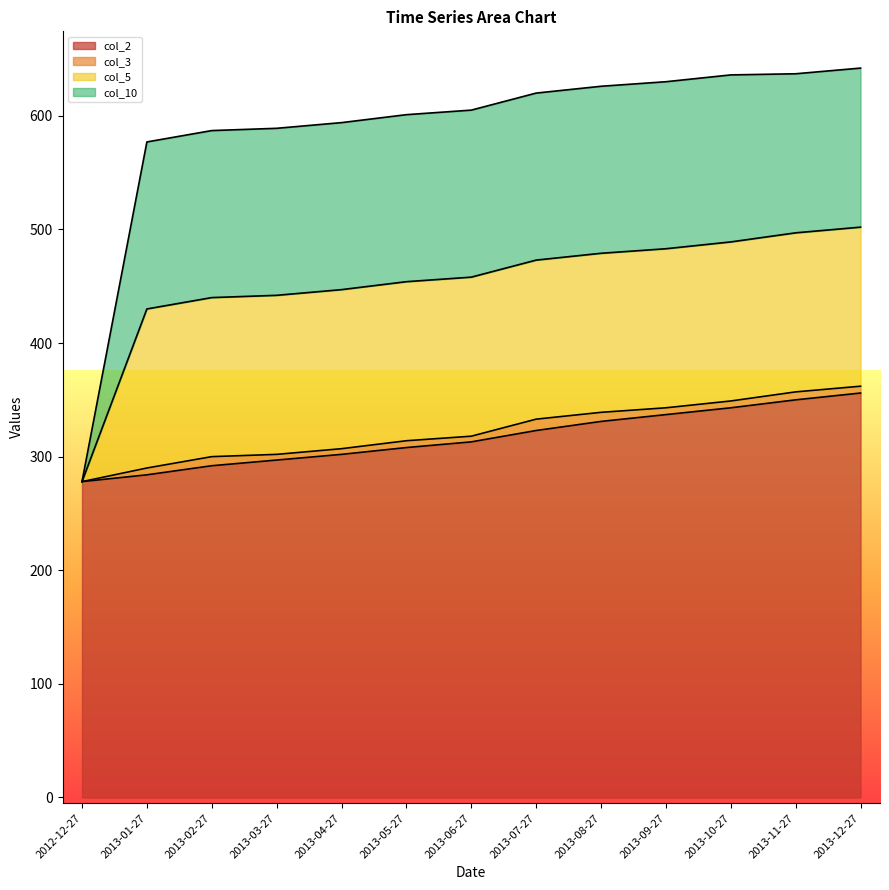

At 2013-10-27, list the series in order from smallest to largest.

col_3, col_5, col_10, col_2